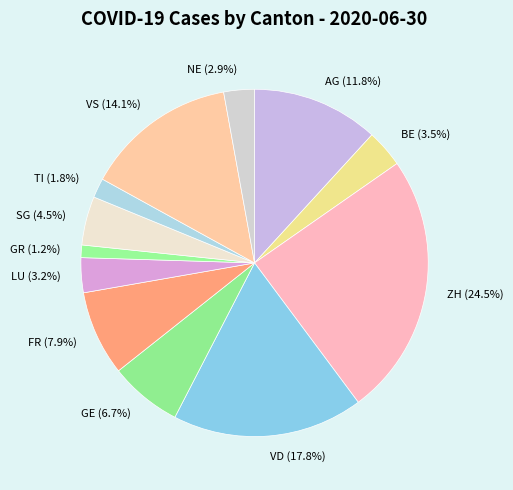

Which category has the biggest portion of the pie?

ZH